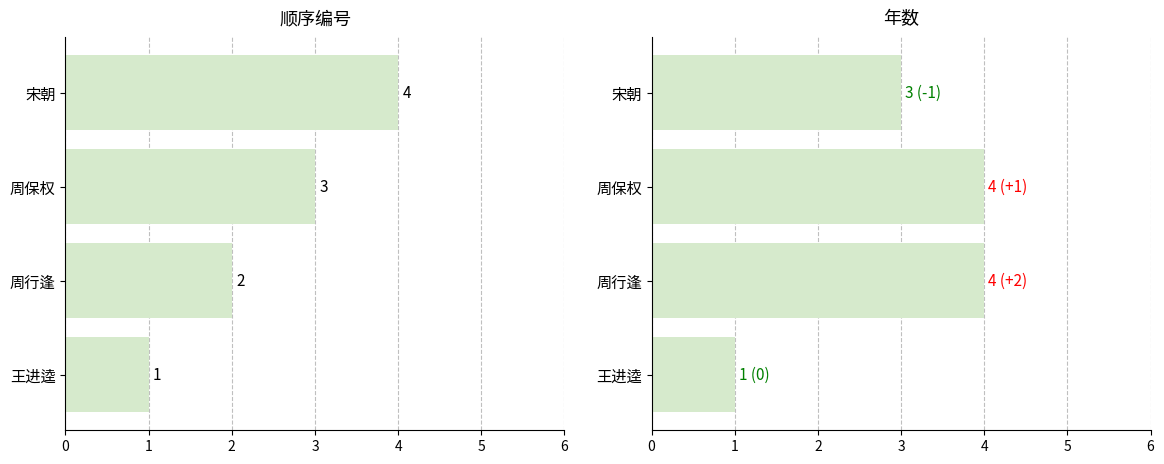

What is the maximum value for 年数?

4